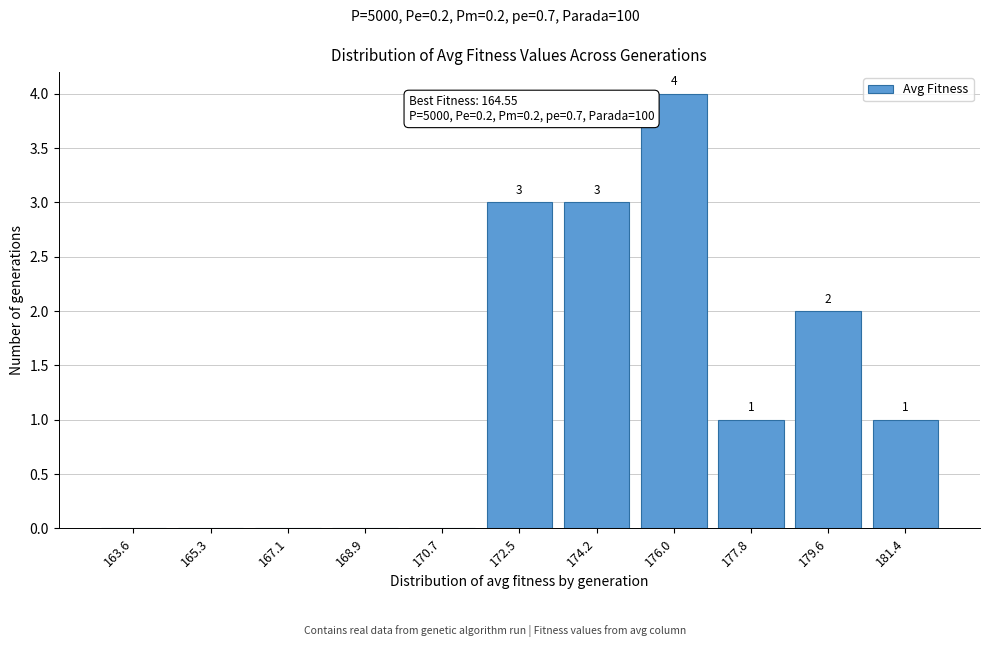

Reading left to right, transcribe all the data shown in this chart.

163.6=0	165.3=0	167.1=0	168.9=0	170.7=0	172.5=3	174.2=3	176.0=4	177.8=1	179.6=2	181.4=1